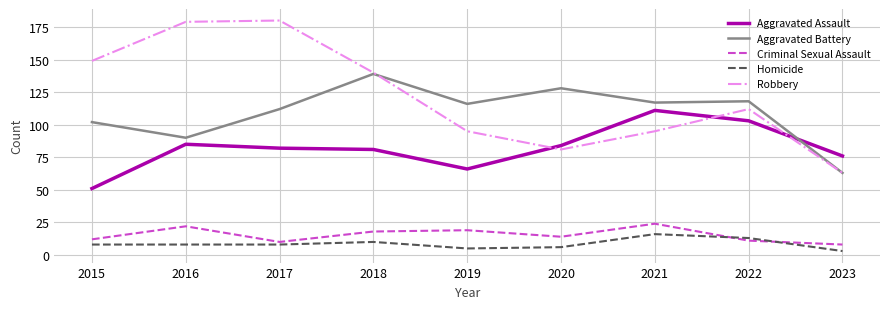

What is the sum of the Aggravated Battery values at 2020 and 2016?

218